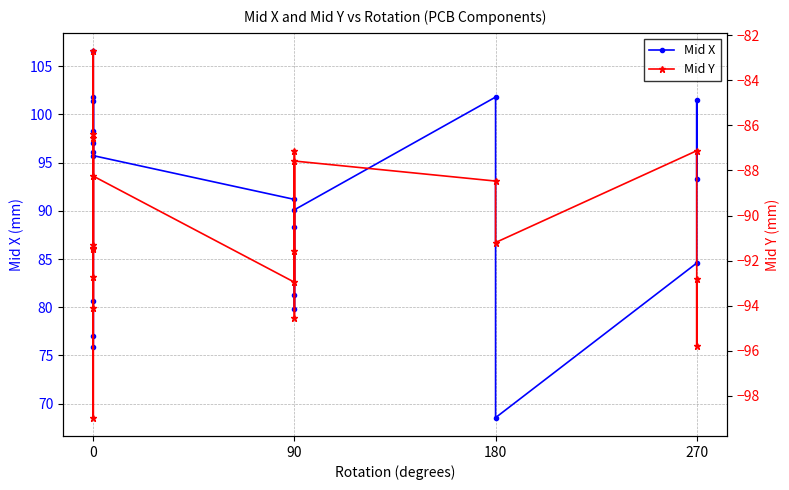

Which series has the largest total across all categories?

Mid X